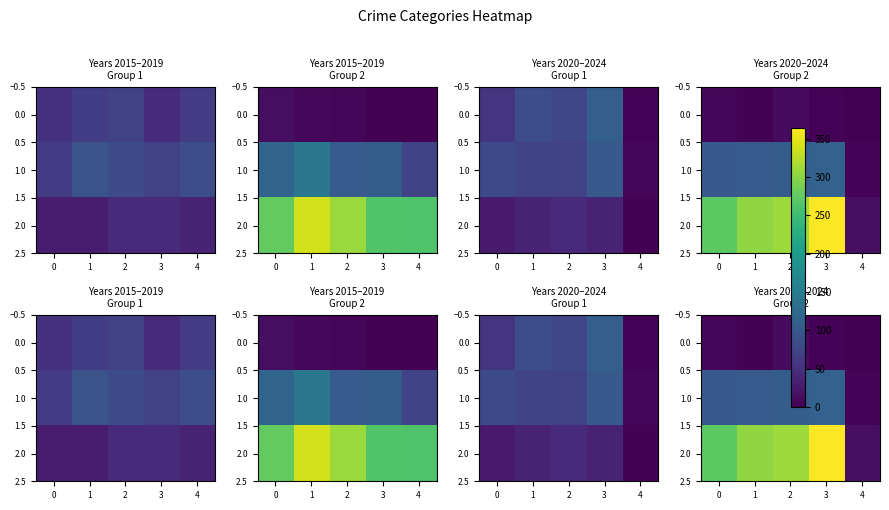

At how many categories does at least one series exceed 80?

4